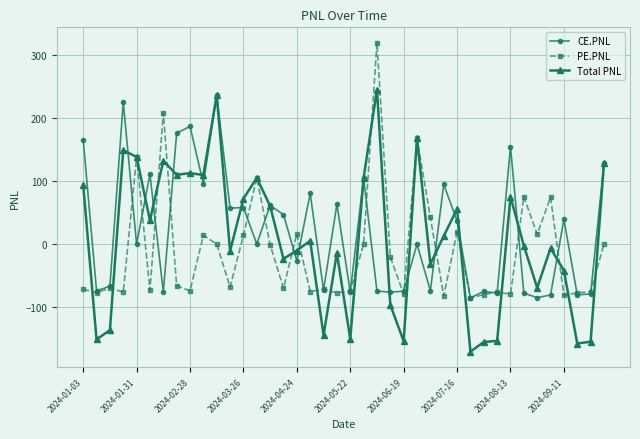

How many data points does each series have?

40